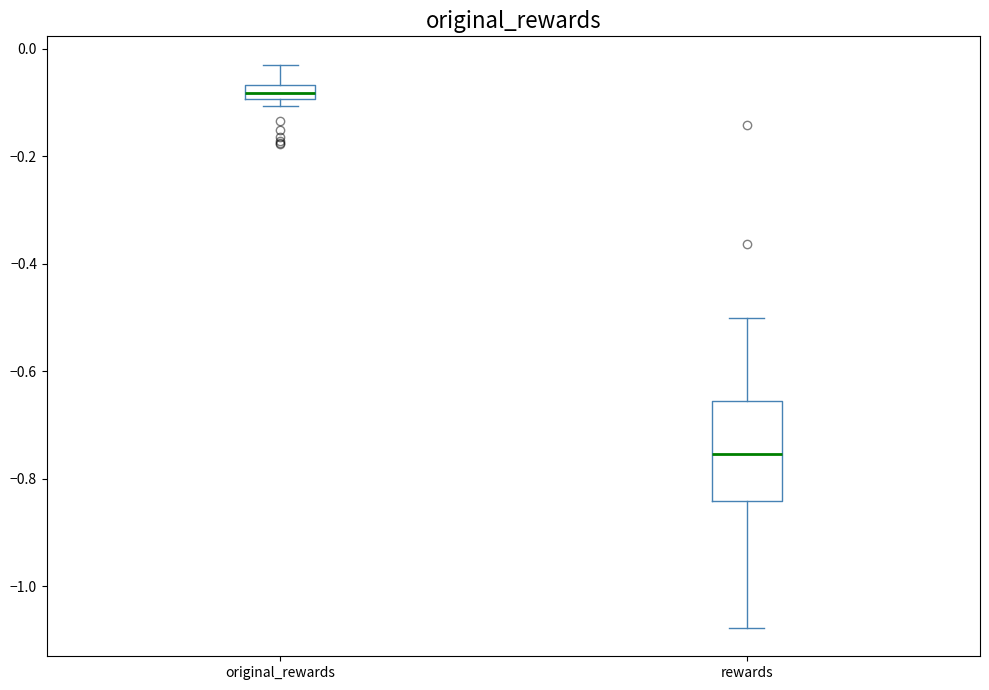

Which box is the tallest, from its lower edge to its upper edge?

rewards